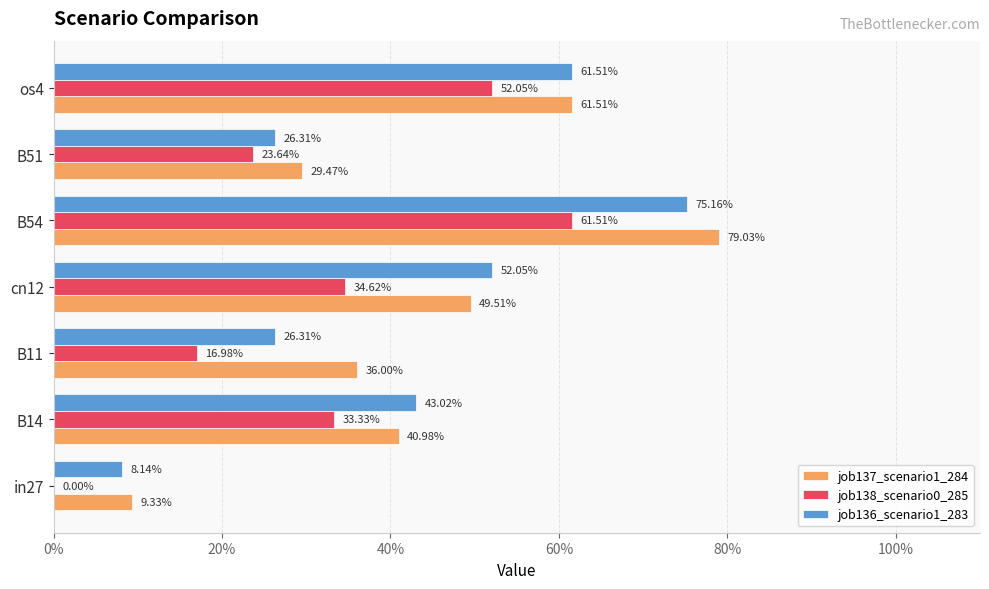

Which series has the widest spread of values?

job137_scenario1_284